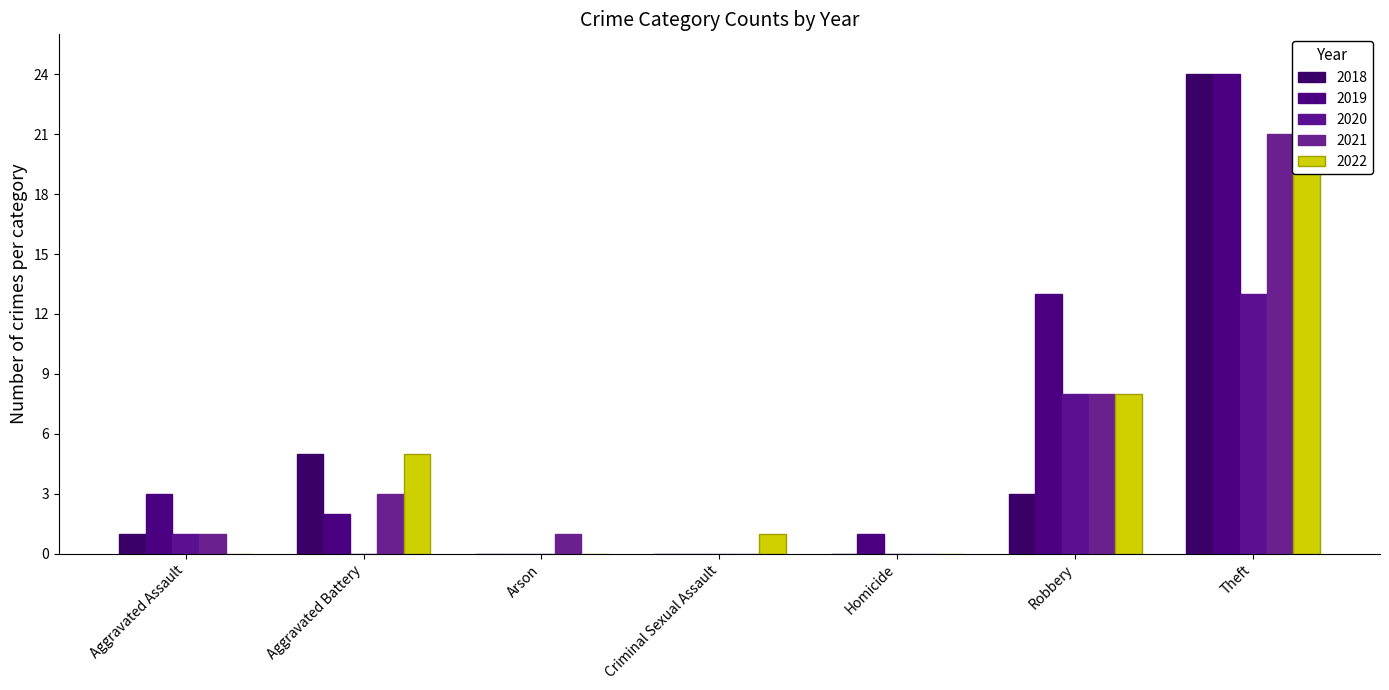

Reading left to right, extract all data points from this chart.

2019: 3	2	0	0	1	13	24
2021: 1	3	1	0	0	8	21
2018: 1	5	0	0	0	3	24
2022: 0	5	0	1	0	8	25
2020: 1	0	0	0	0	8	13